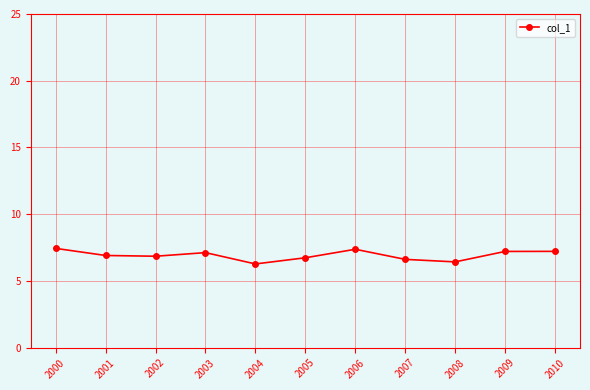

Is it true that the value at 2007 is 11.3?

False